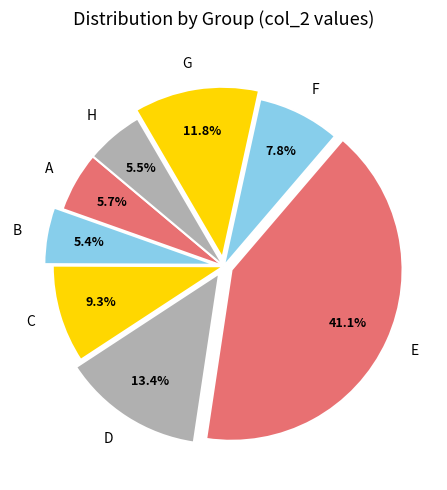

Which has a higher value, A or E?

E